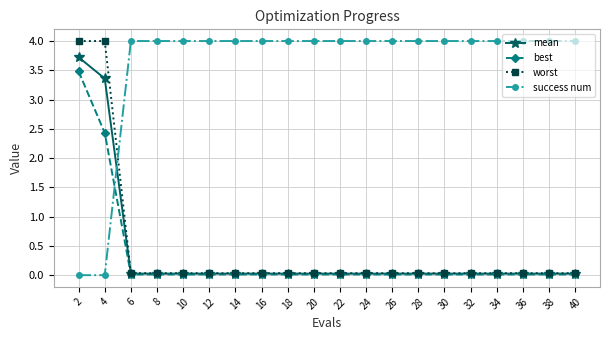

What value does the success num series have at 34?

4.0